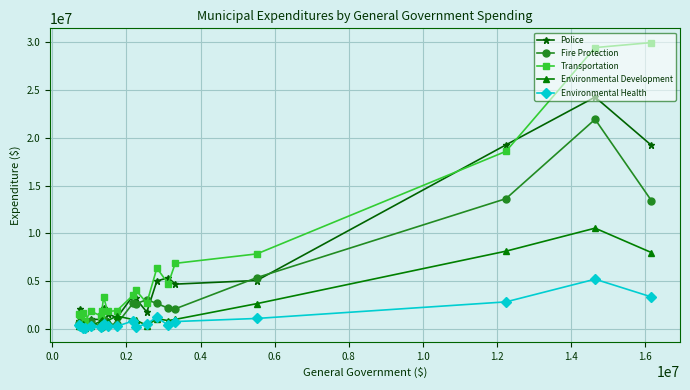

Which series has the largest total across all categories?

Transportation